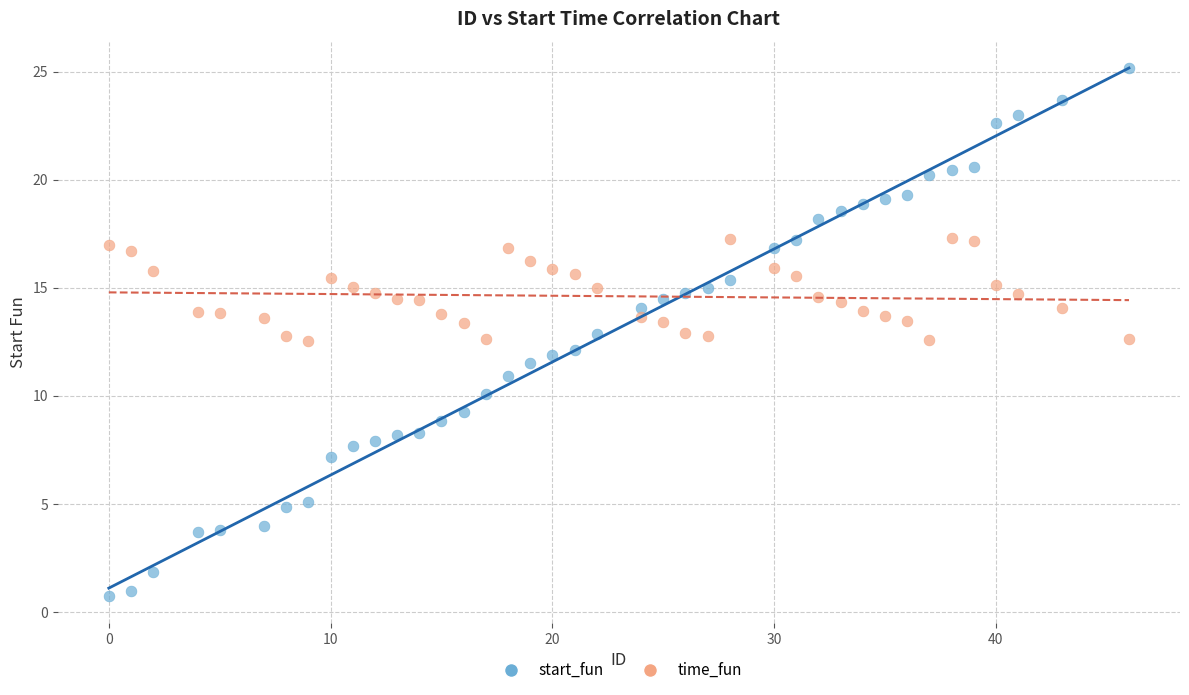

Across all data points, what is the range of X values (max minus min)?

46.0